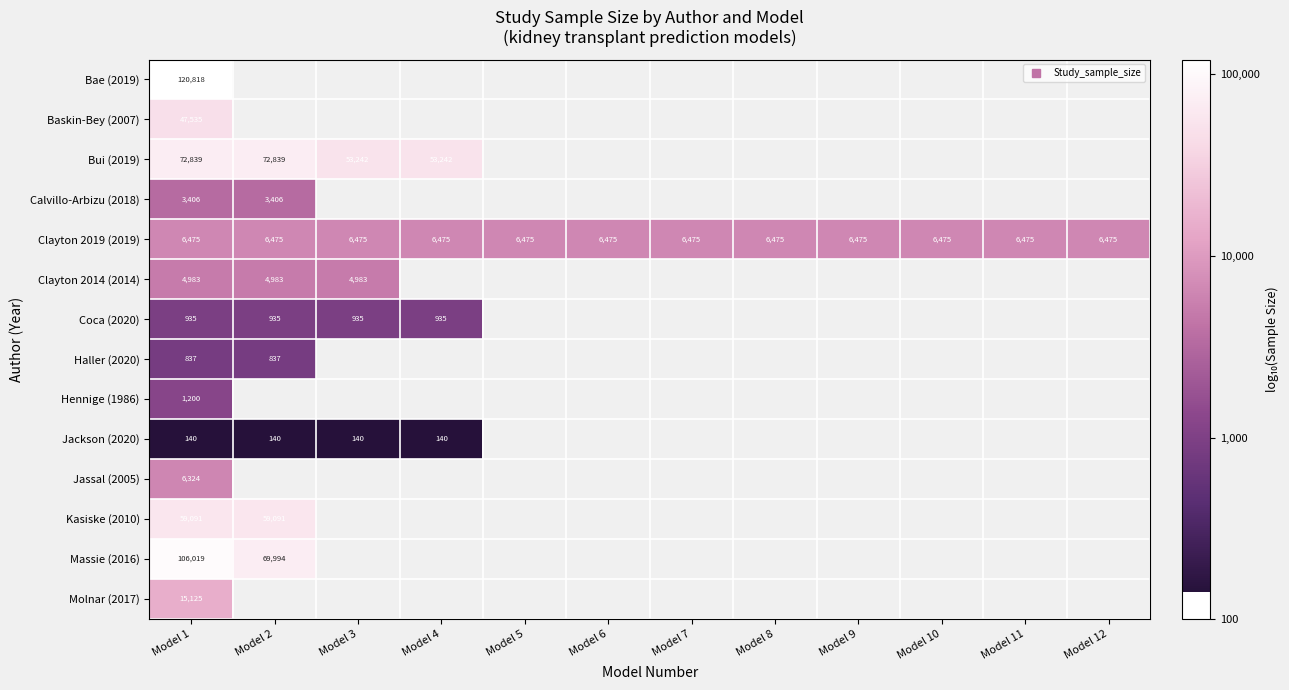

Is the value of Molnar (2017) at Model 1 greater than the value of Calvillo-Arbizu (2018) at Model 2?

Yes